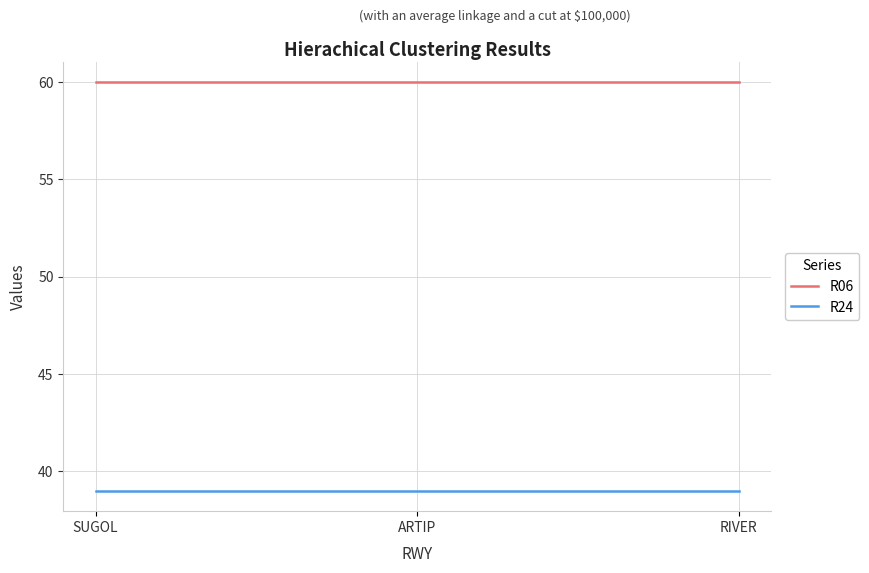

Reading left to right, extract all data points from this chart.

R06: SUGOL=60	ARTIP=60	RIVER=60
R24: SUGOL=39	ARTIP=39	RIVER=39